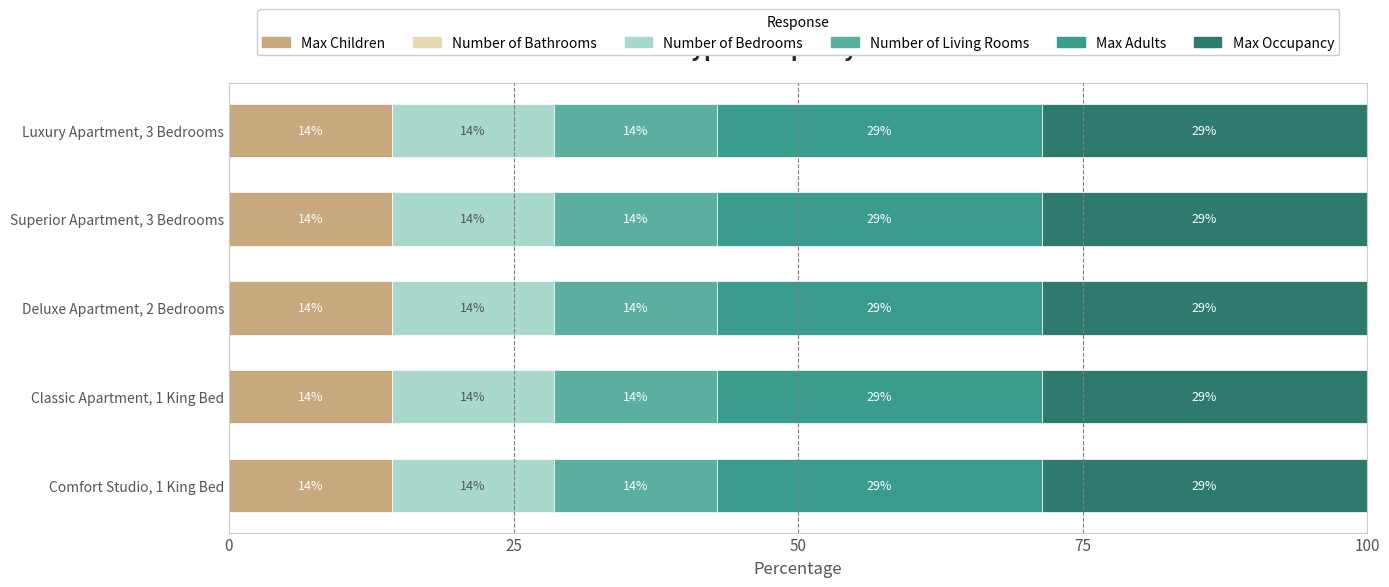

List the series in order of their peak value, highest first.

Max Adults, Max Occupancy, Max Children, Number of Bedrooms, Number of Living Rooms, Number of Bathrooms